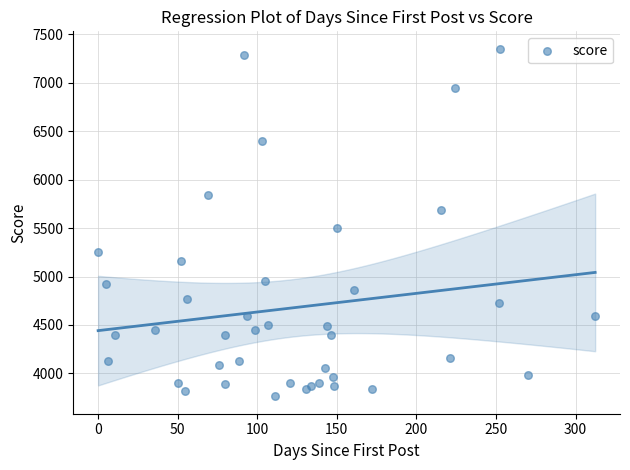

What Y value in the scatter plot is closest to 5558?

5498